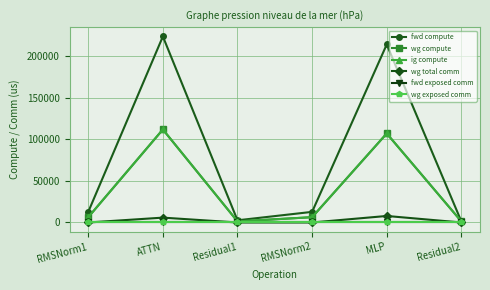

True or false: wg exposed comm and wg total comm cross at least once.

False